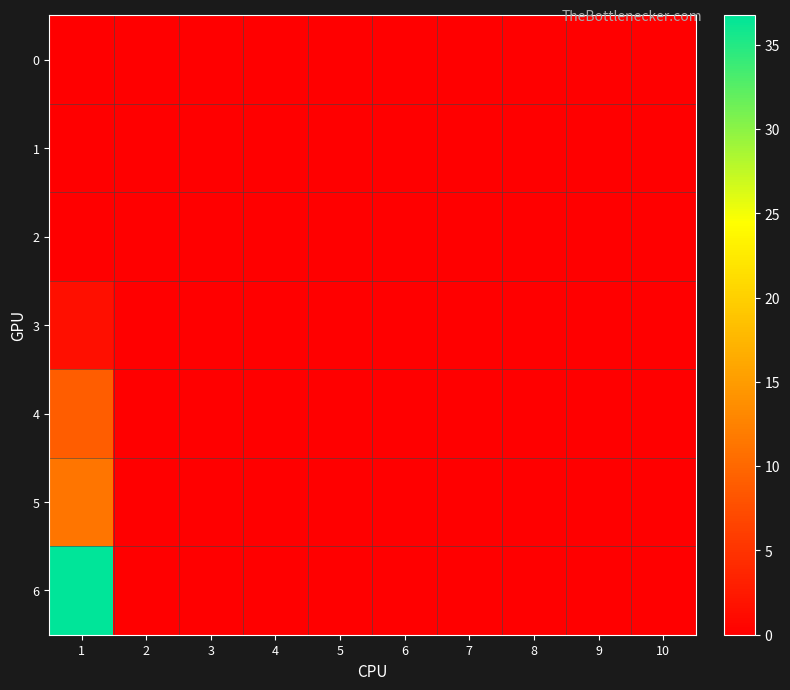

Reading left to right, what are all the values shown in this chart?

0: 1=0.0	2=0.0	3=0.0	4=0.0	5=0.0	6=0.0	7=0.0	8=0.0	9=0.0	10=0.0
1: 1=0.0	2=0.0	3=0.0	4=0.0	5=0.0	6=0.0	7=0.0	8=0.0	9=0.0	10=0.0
2: 1=0.0	2=0.0	3=0.0	4=0.0	5=0.0	6=0.0	7=0.0	8=0.0	9=0.0	10=0.0
3: 1=1.6	2=0.0	3=0.0	4=0.0	5=0.0	6=0.0	7=0.0	8=0.0	9=0.0	10=0.0
4: 1=9.0	2=0.0	3=0.0	4=0.0	5=0.0	6=0.0	7=0.0	8=0.0	9=0.0	10=0.0
5: 1=11.3	2=0.0	3=0.0	4=0.0	5=0.0	6=0.0	7=0.0	8=0.0	9=0.0	10=0.0
6: 1=36.7	2=0.0	3=0.0	4=0.0	5=0.0	6=0.0	7=0.0	8=0.0	9=0.0	10=0.0